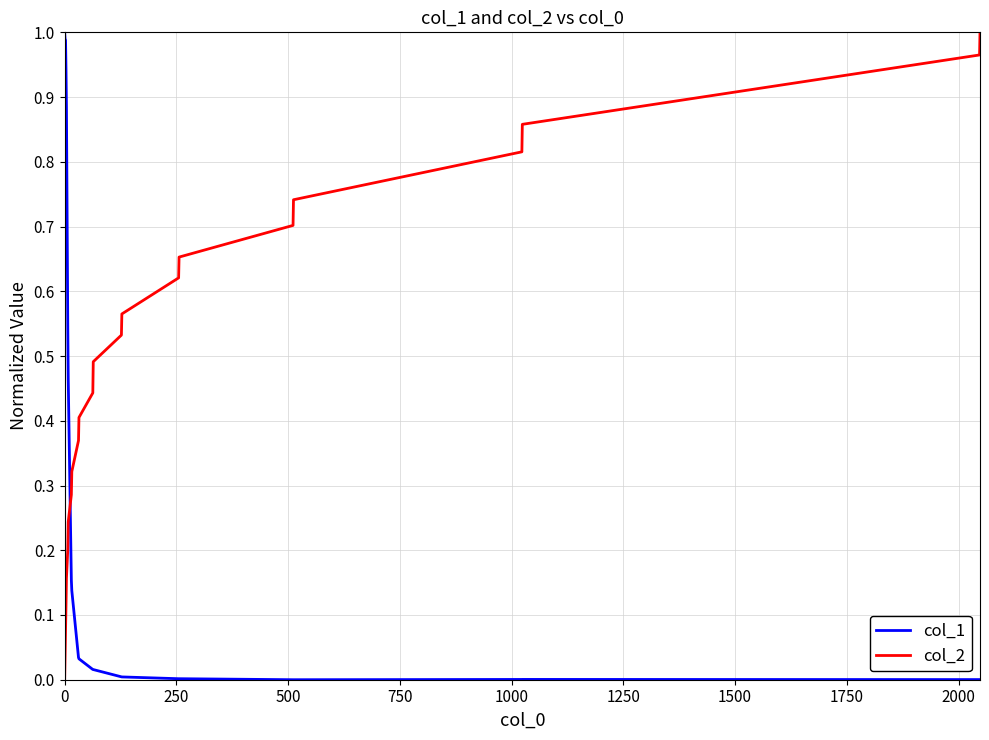

Rank the series by their average value, from lowest to highest.

col_1, col_2